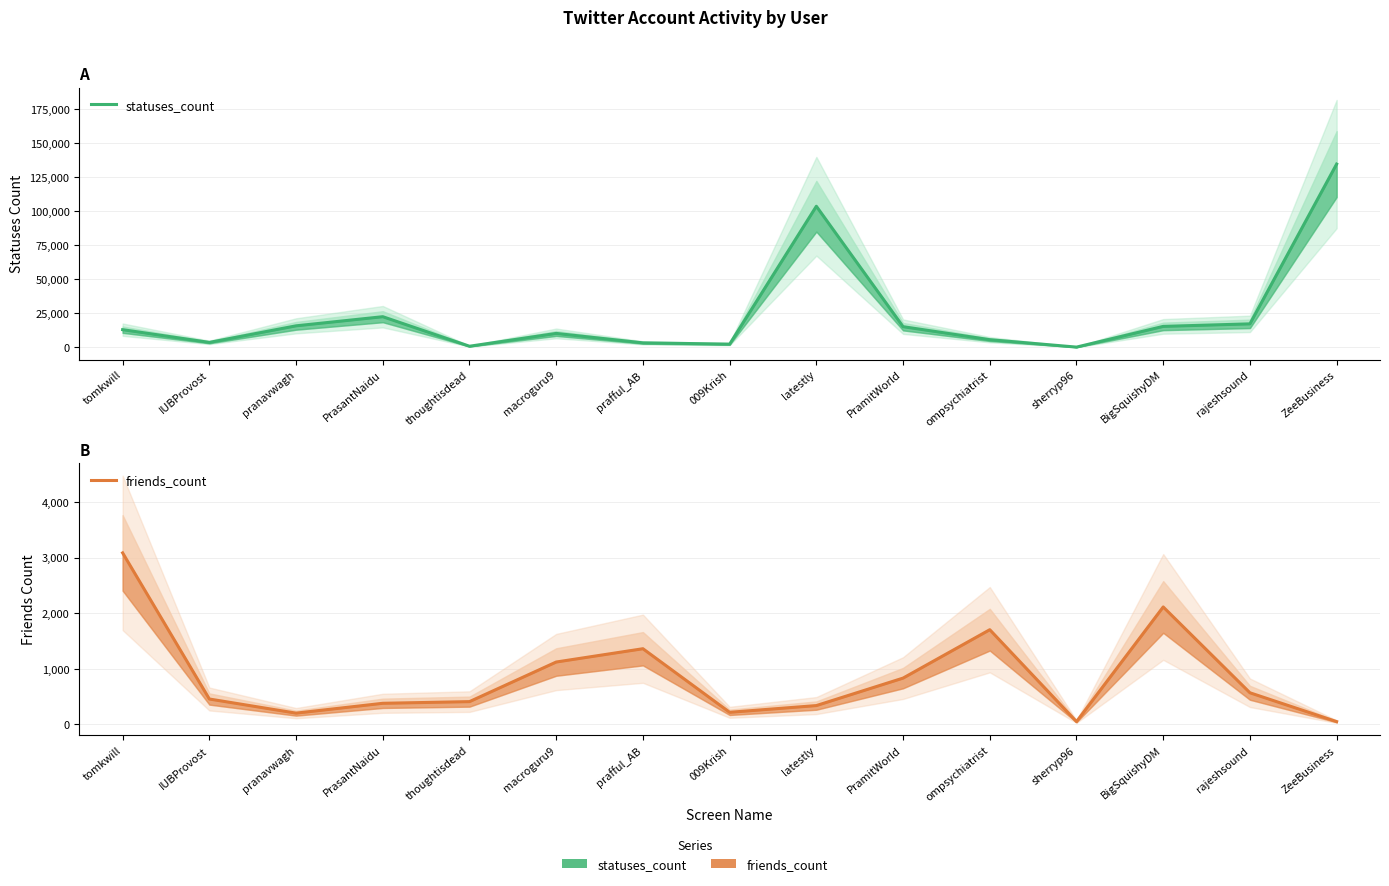

Does the chart have visible grid lines?

Yes